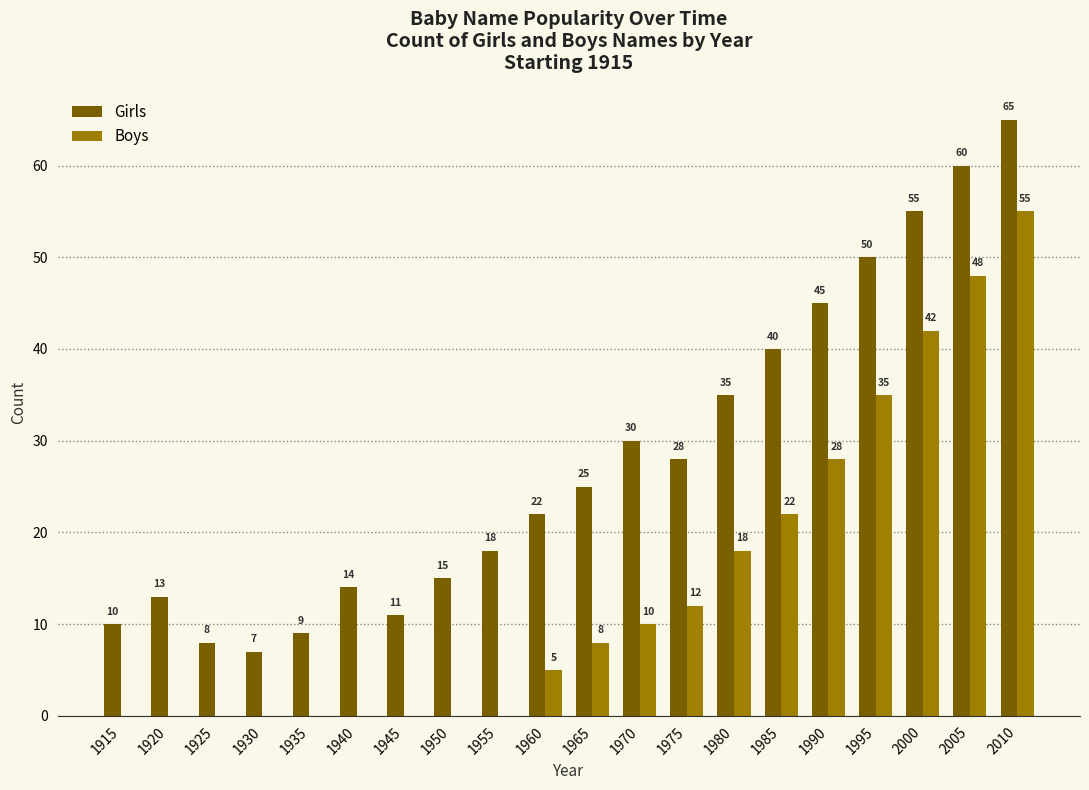

What are all the series names shown in the legend?

Girls, Boys